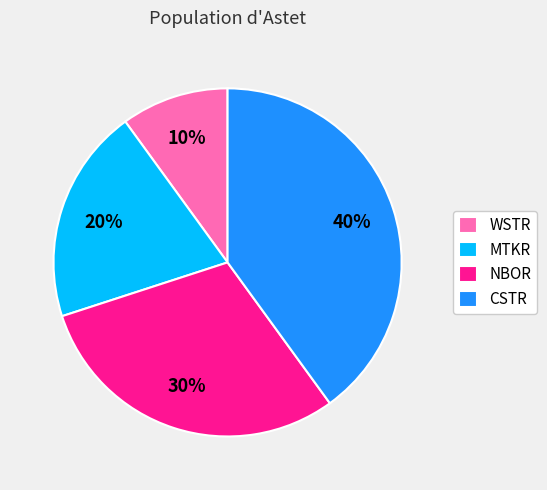

Count the number of slices in the pie.

4